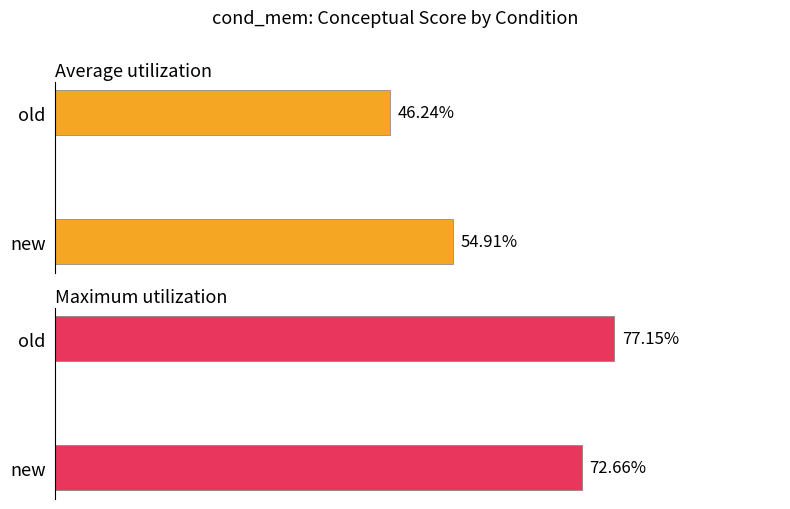

What is the sum of the Average utilization values at new and old?

101.2